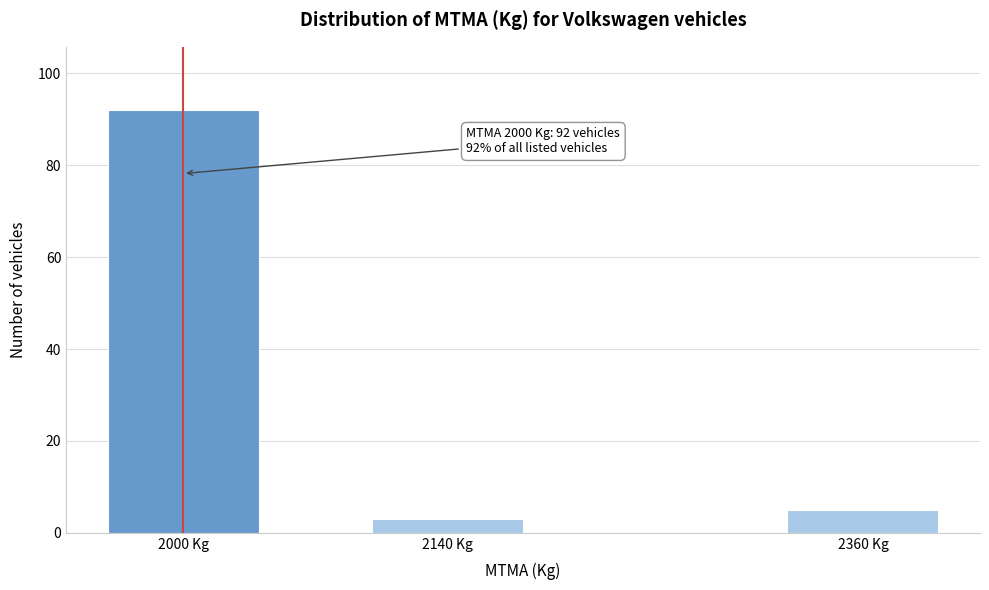

Reading left to right, list all the values displayed in this chart.

2000 Kg=92	2140 Kg=3	2360 Kg=5